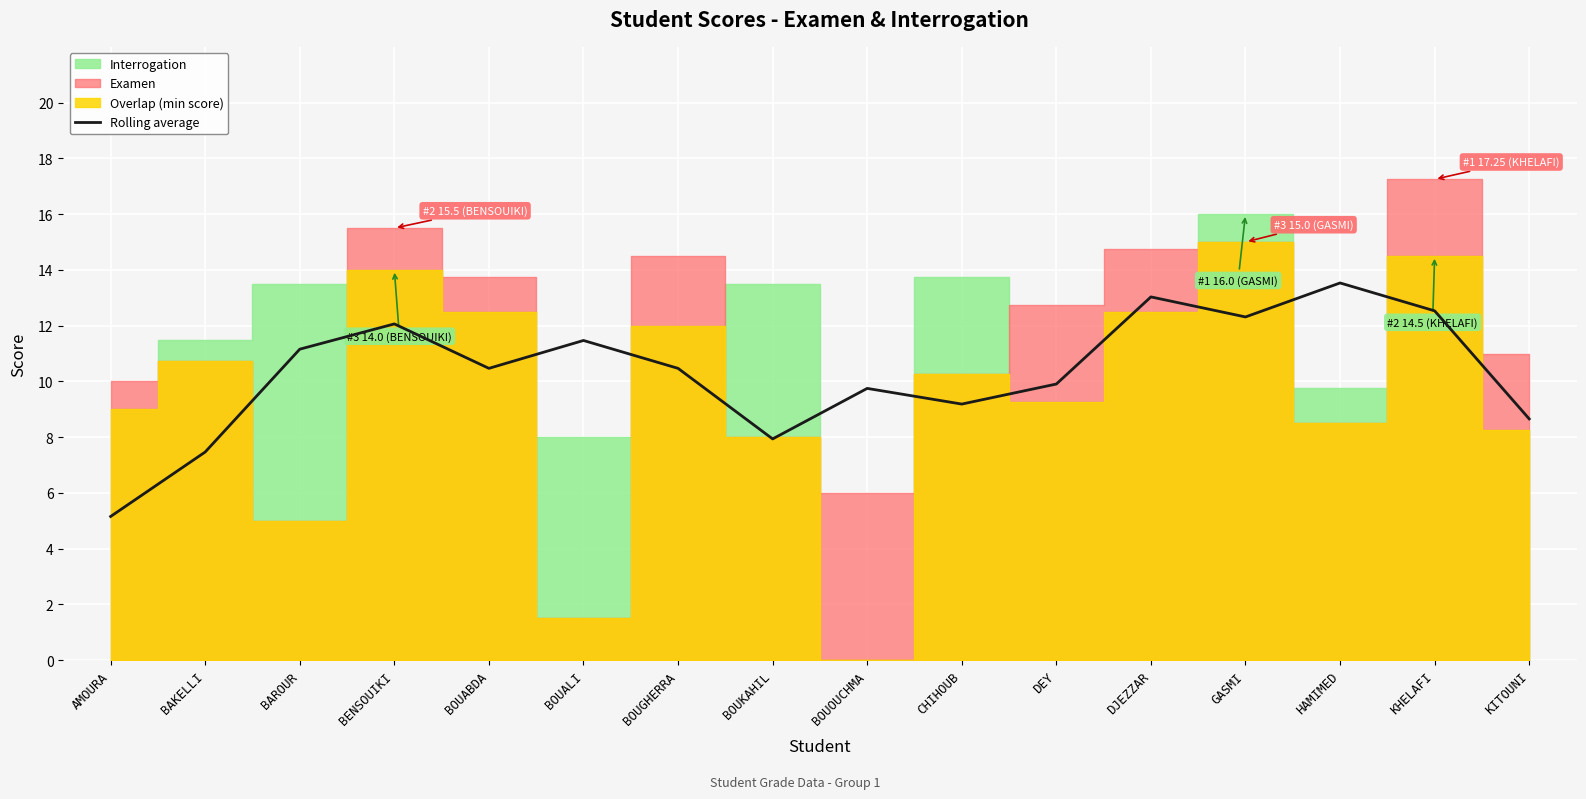

Rank the categories by value from highest to lowest.

HAMIMED, DJEZZAR, KHELAFI, GASMI, BENSOUIKI, BOUALI, BAROUR, BOUABDA, BOUGHERRA, DEY, BOUOUCHMA, CHIHOUB, KITOUNI, BOUKAHIL, BAKELLI, AMOURA